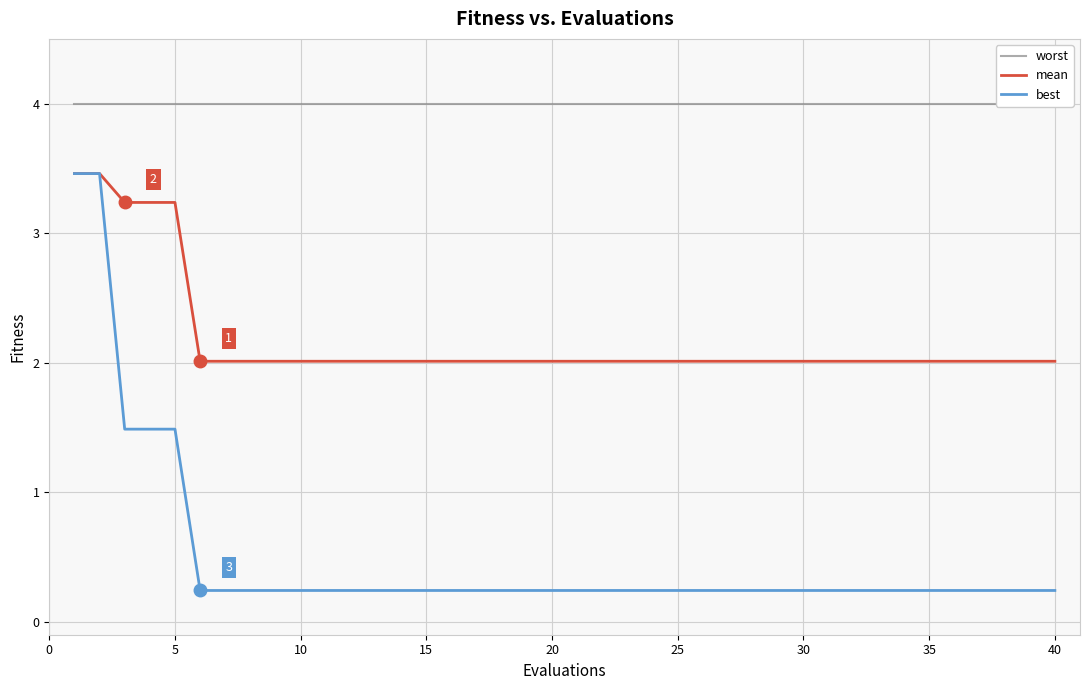

True or false: mean and best intersect in this chart.

False